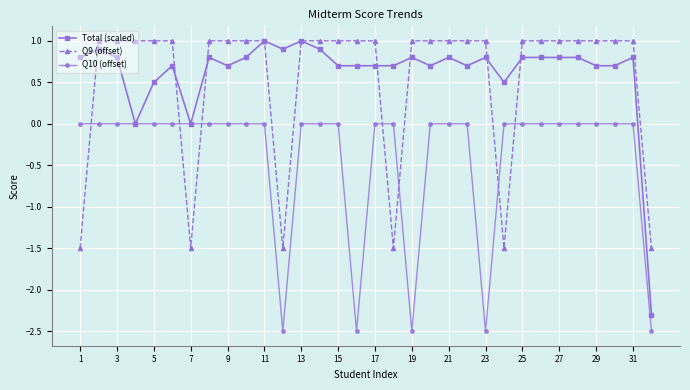

What is the minimum value for Q9 (offset)?

-1.5